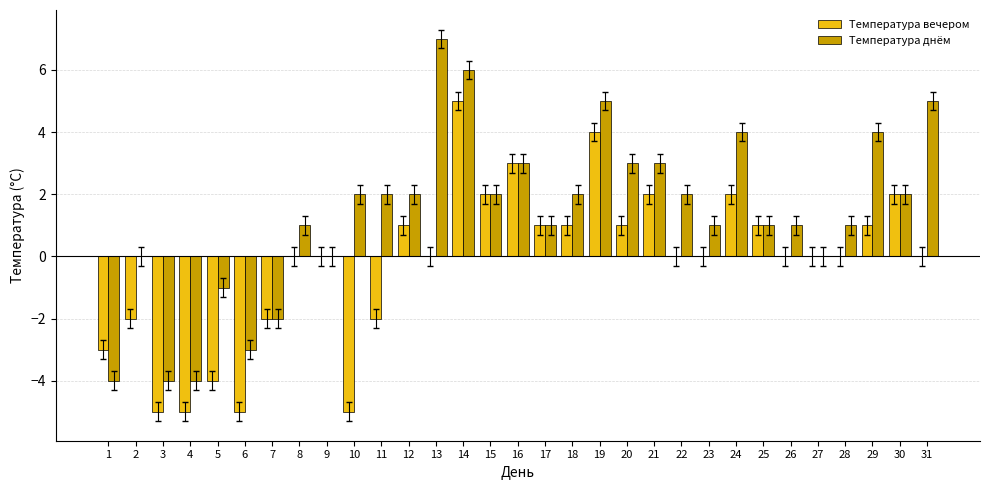

Are the bars grouped side by side (vs. stacked)?

Yes